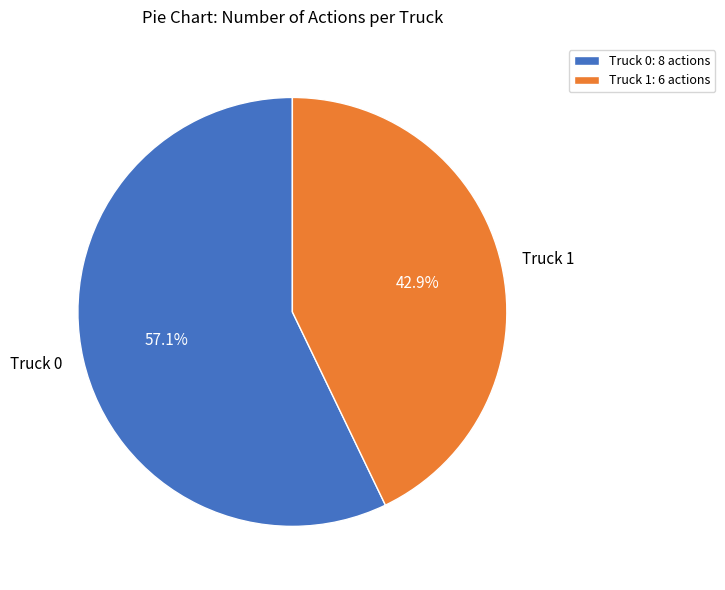

To the nearest percent, what percentage of the pie is Truck 0?

57%